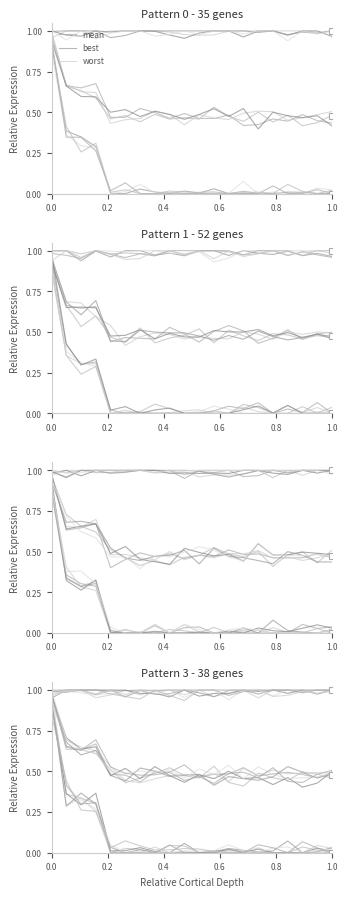

True or false: mean and worst intersect in this chart.

False